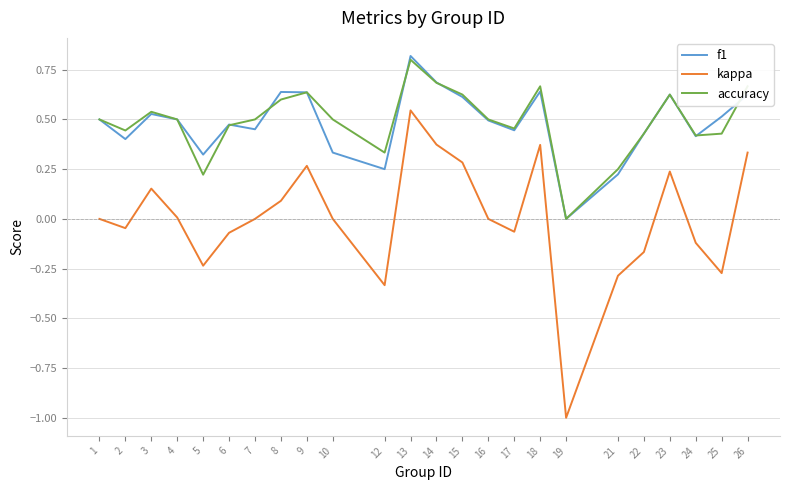

True or false: accuracy and f1 intersect in this chart.

True